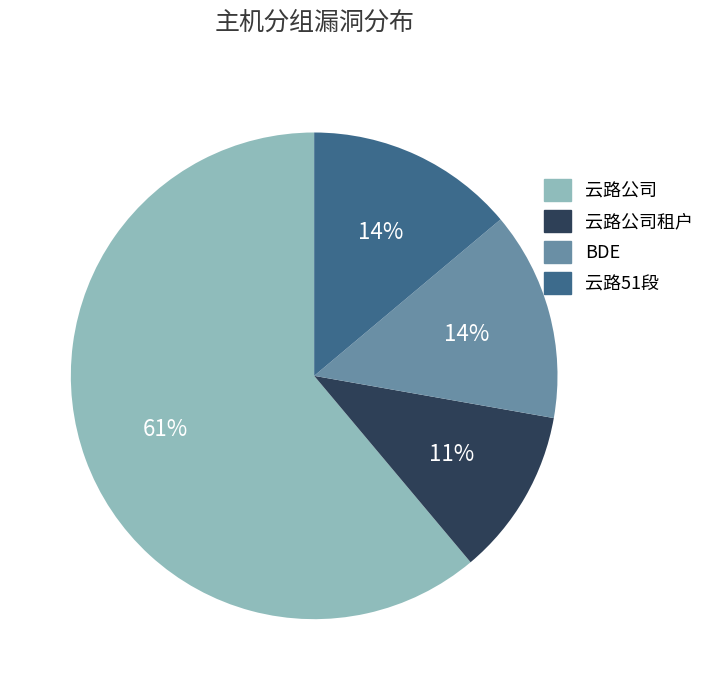

The 云路公司租户 slice represents 11% of the pie. True or false?

True